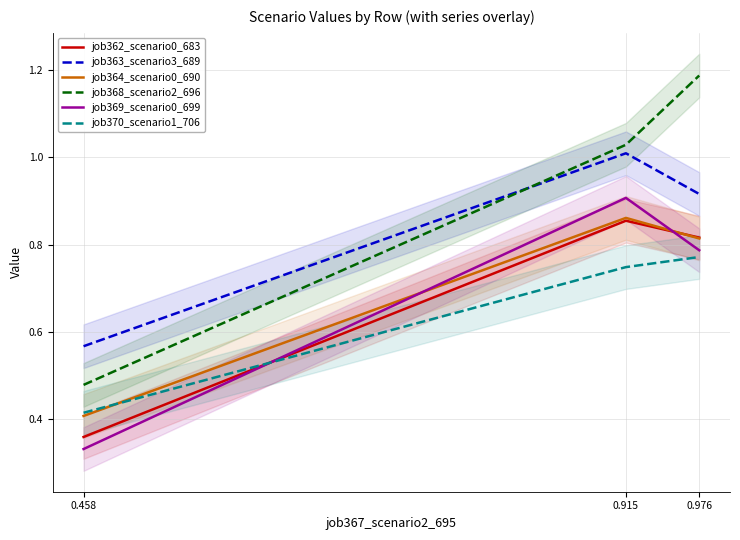

Which category has the lowest value in the job368_scenario2_696 series?

0.458